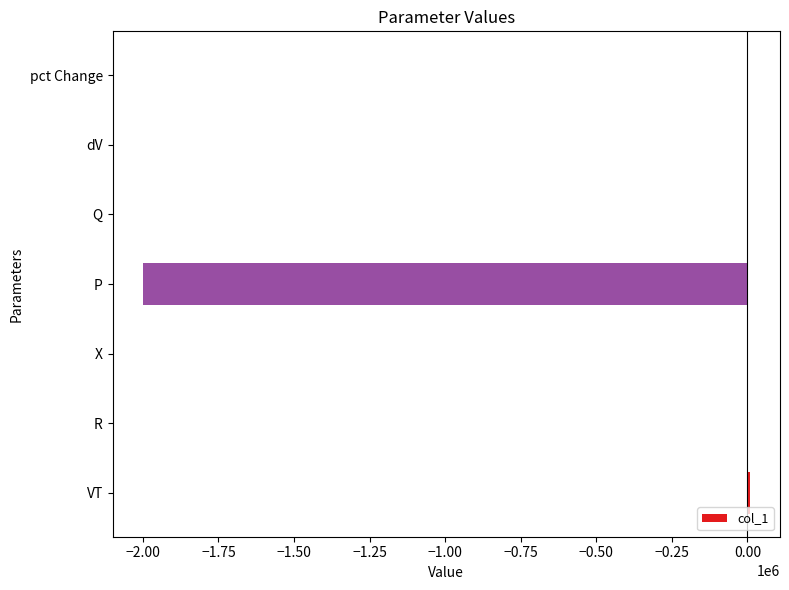

What is the sum of all values?

-1992691.4